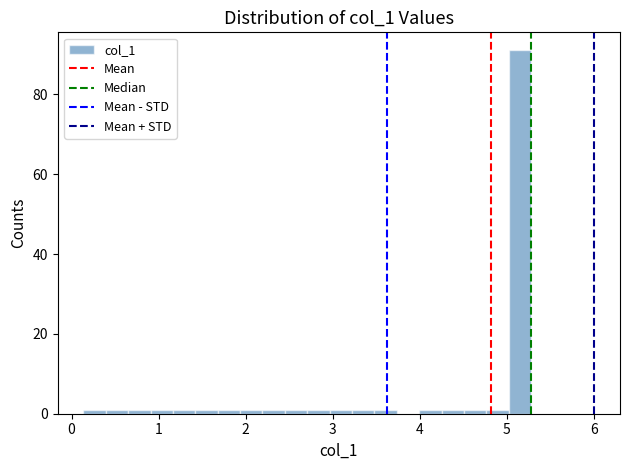

Around what value on the x-axis is the tallest bar? Give the approximate position of its centre, as read against the axis.

5.2